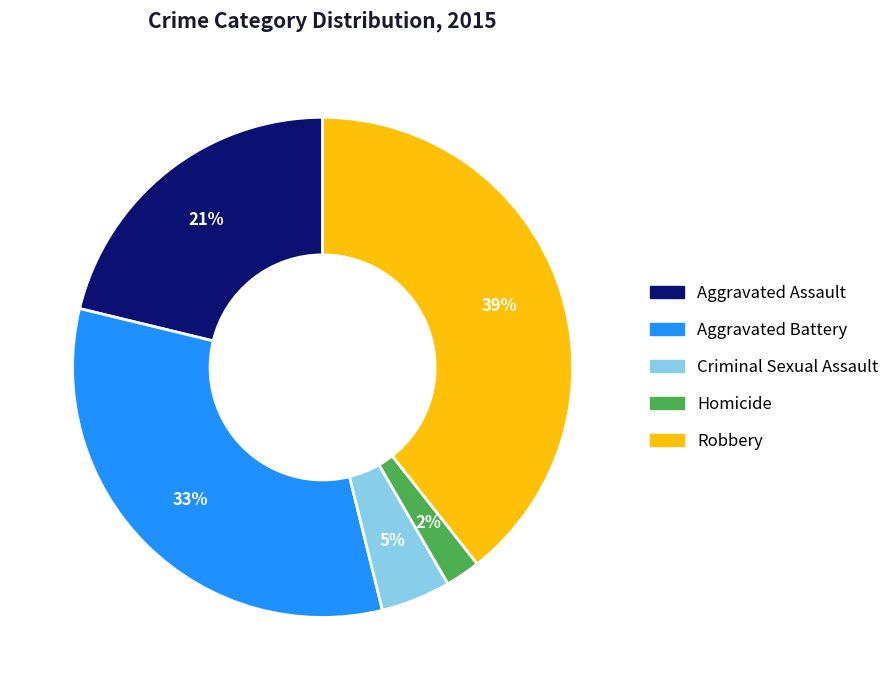

What is the largest slice in the pie chart?

Robbery